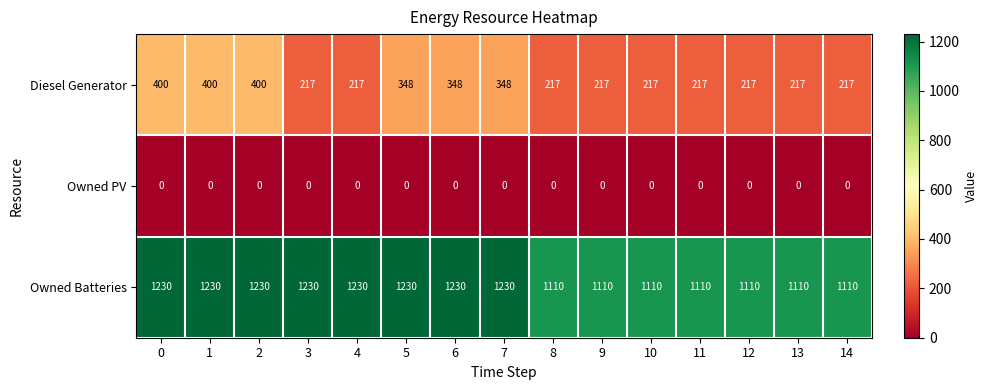

What is the greatest value displayed?

1230